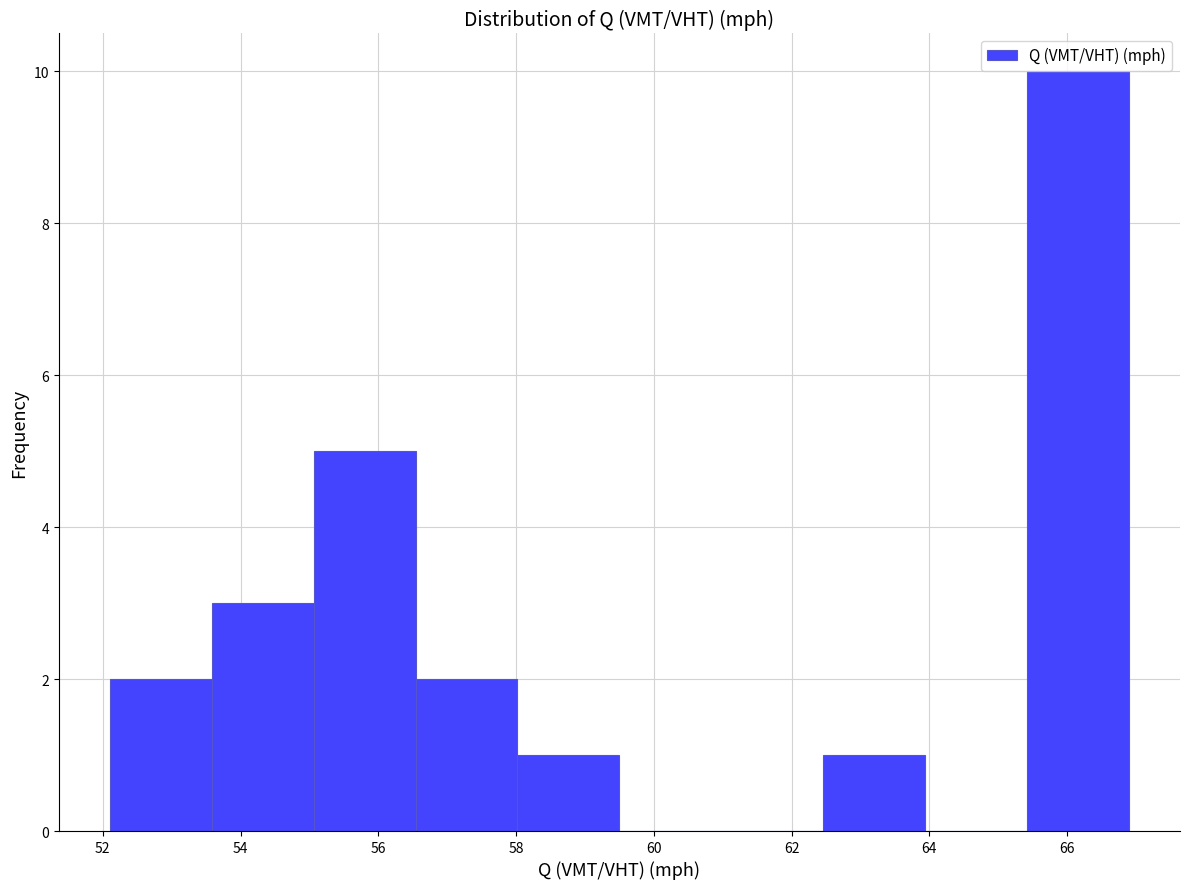

Over which range of the x-axis is the bar tallest?

65.42 to 66.90